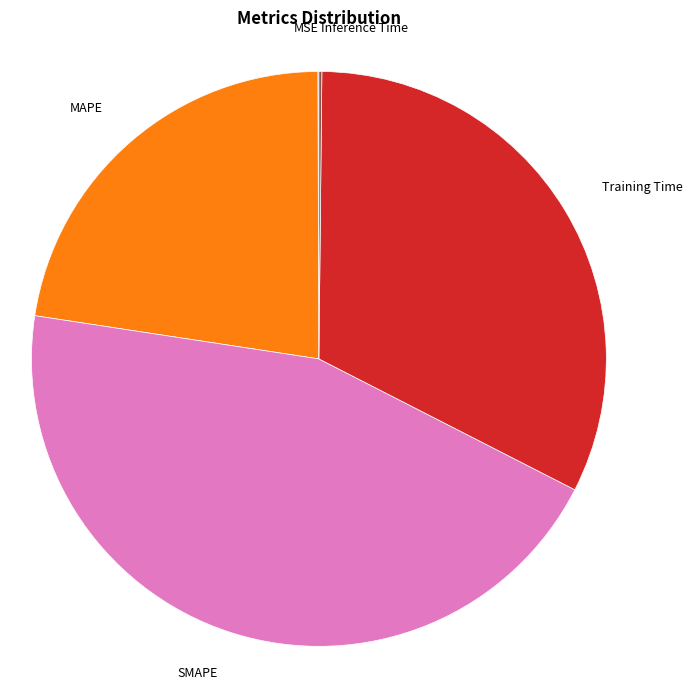

Is there a majority slice in this chart?

No